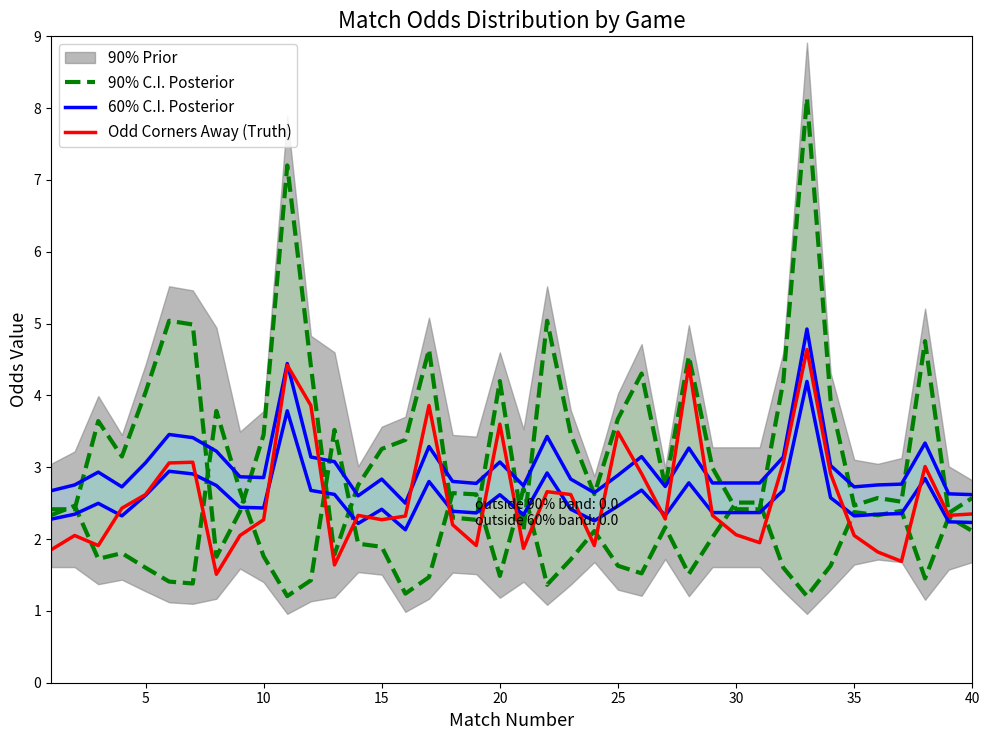

What is the maximum value for Odd Corners Away (Truth)?

4.6